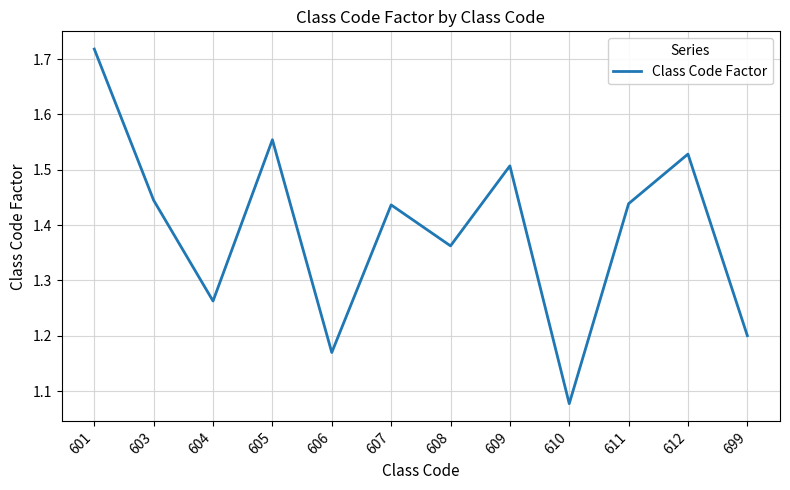

What is the difference between the maximum and minimum values?

0.6